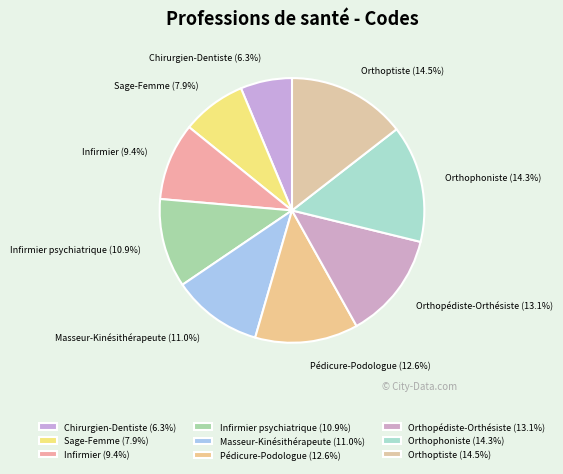

What is the ratio of the value at Masseur-Kinésithérapeute to the value at Orthoptiste?

0.8